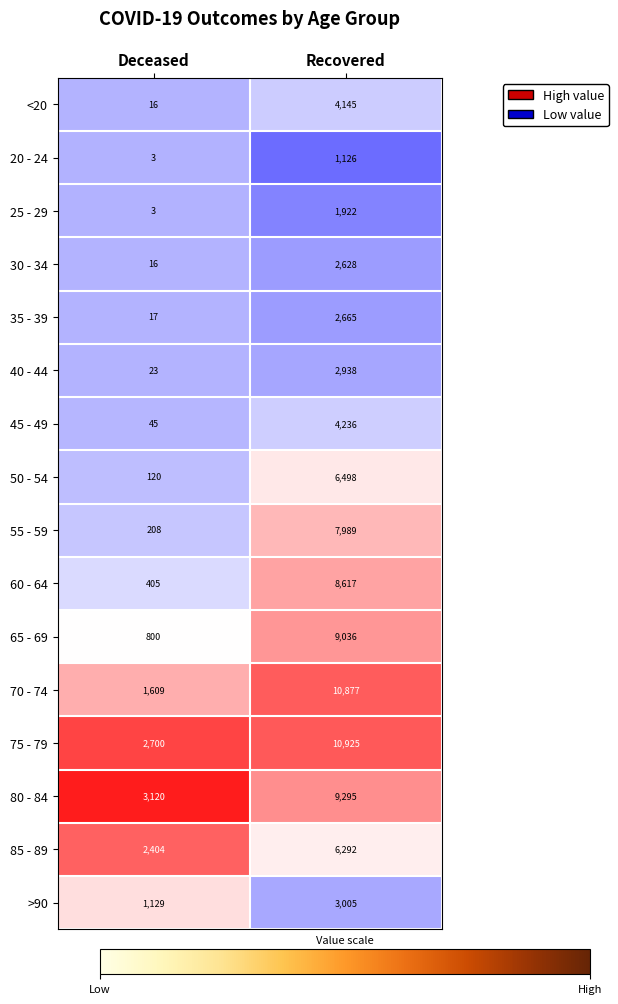

Is it true that 55 - 59 equals 208 at Deceased?

True